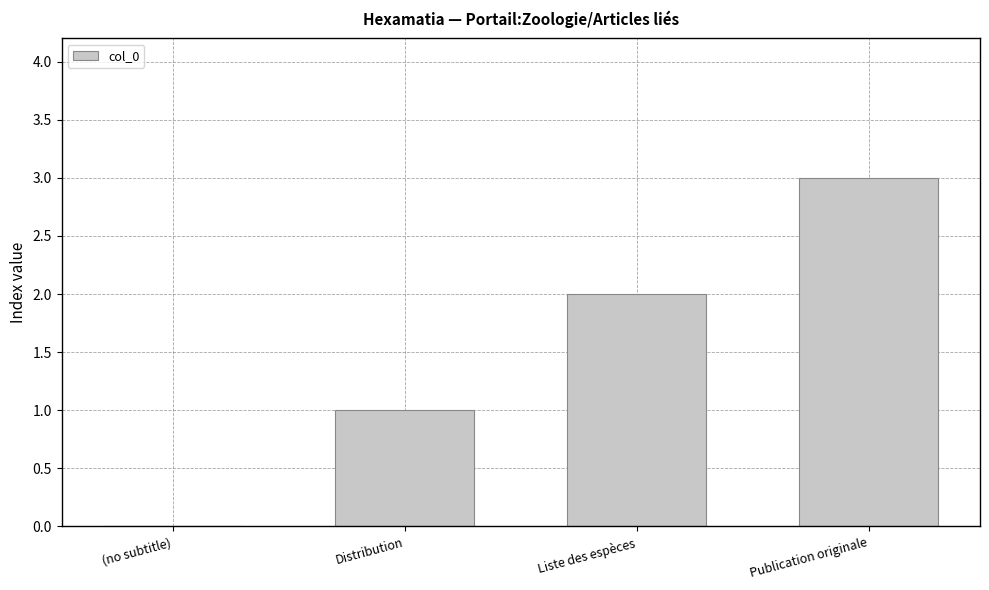

What is the greatest value displayed?

3